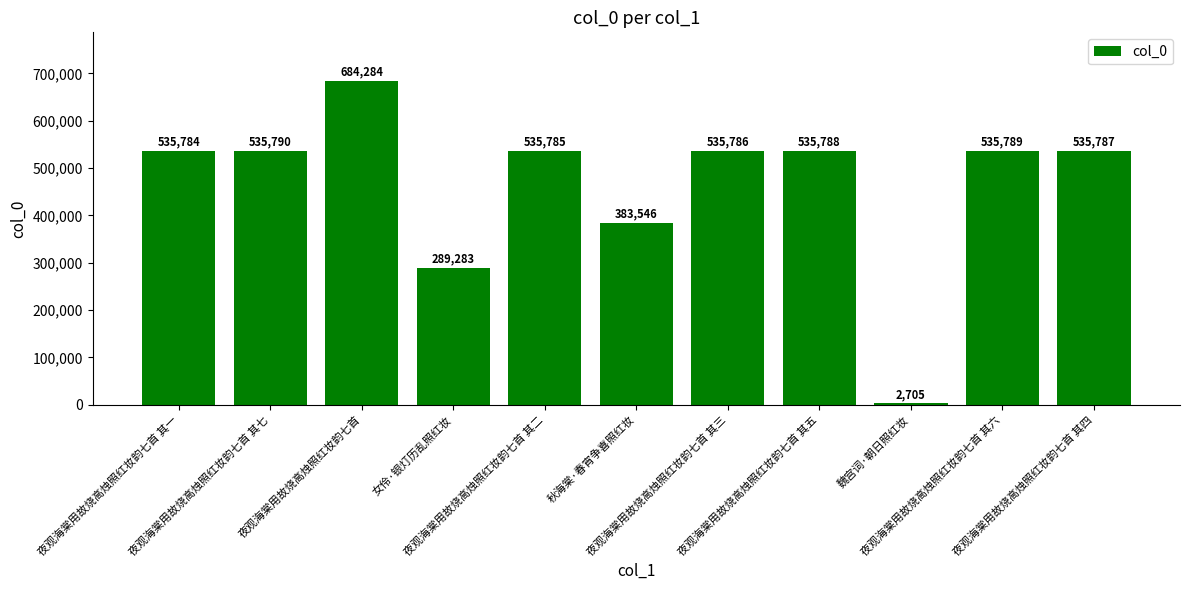

How many values are below 535786?

5